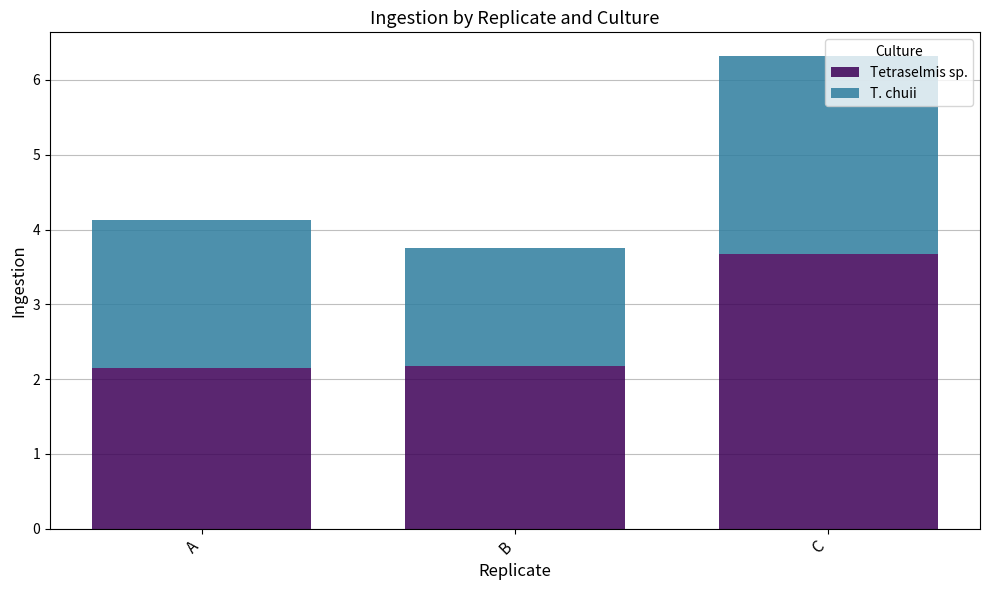

Are the bars horizontal?

No